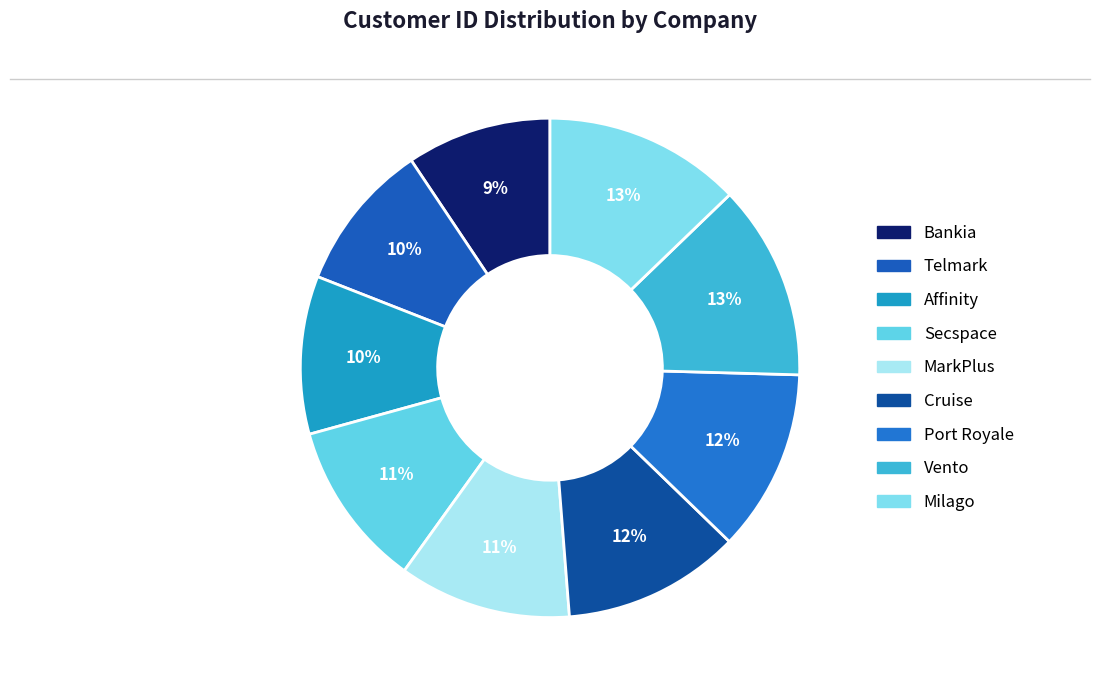

Count the number of slices in the pie.

9